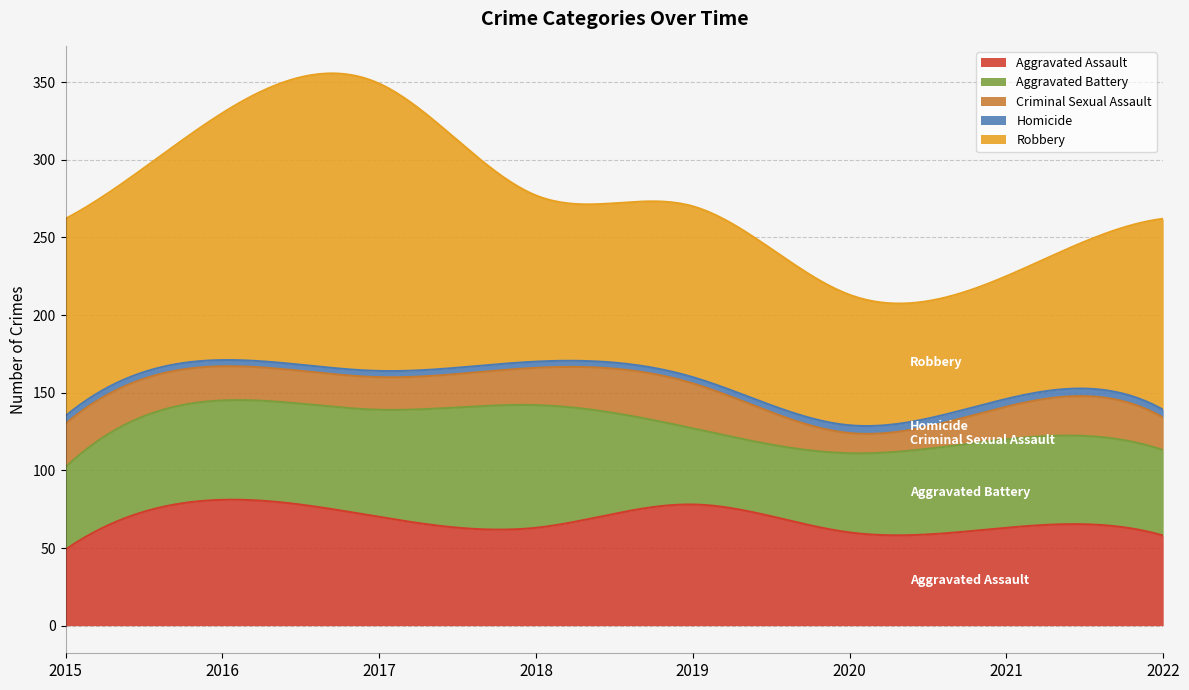

What is the difference between the Homicide values at 2022 and 2017?

1